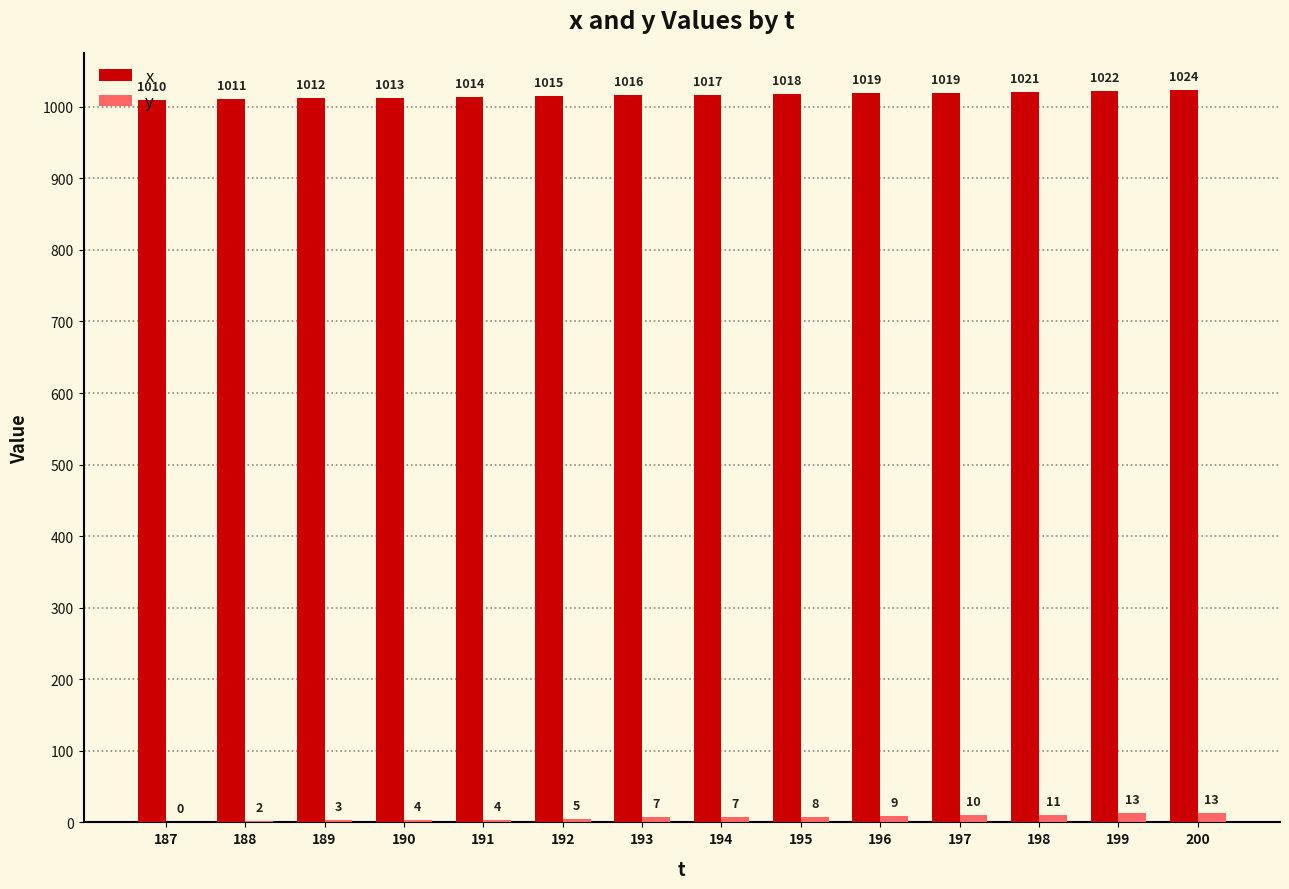

What is the sum of the y values at 197 and 198?

21